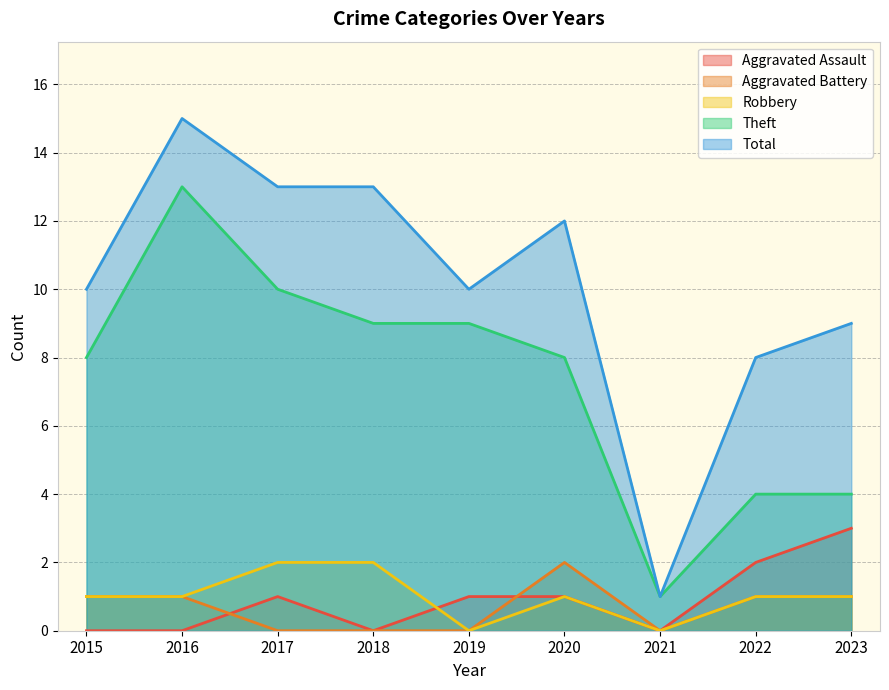

Which series changed the most between 2017 and 2019?

Total